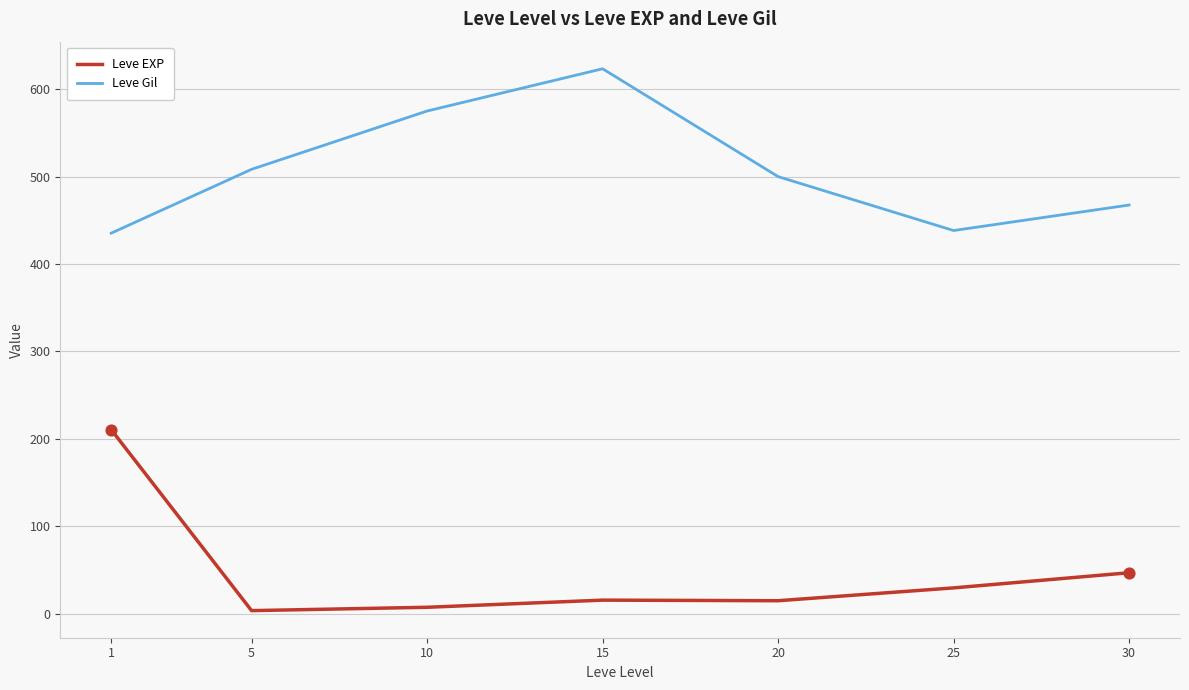

Is the value of Leve Gil at 10 greater than the value of Leve EXP at 1?

Yes